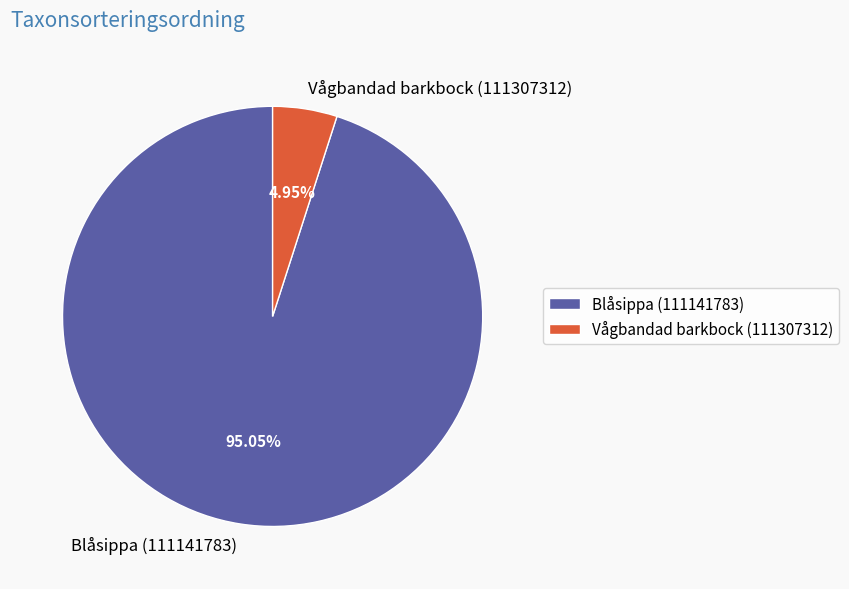

Do Vågbandad barkbock (111307312) and Blåsippa (111141783) together represent more than half of the pie?

Yes